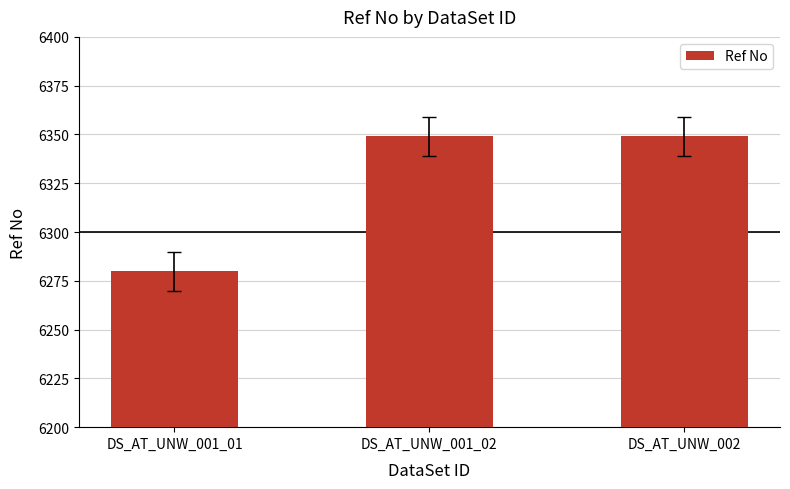

What is the label of the 1st bar from the left?

DS_AT_UNW_001_01